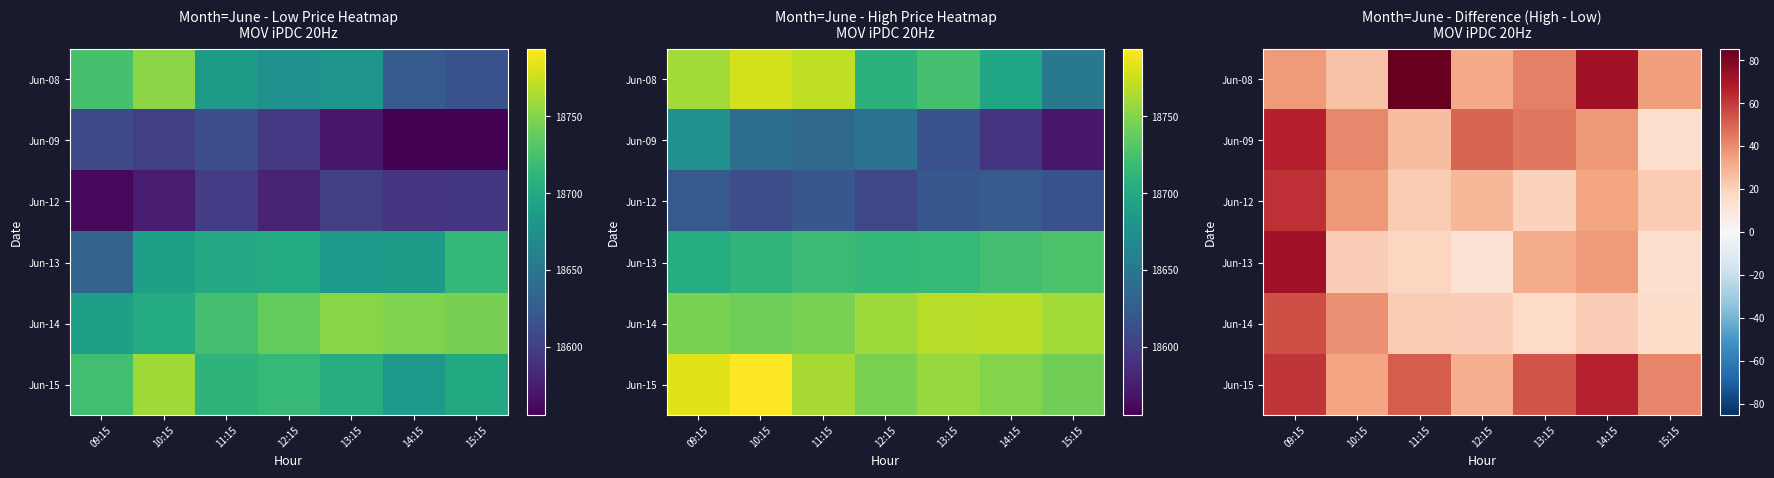

The Jun-15 series shows 51.9 at 11:15. True or false?

True